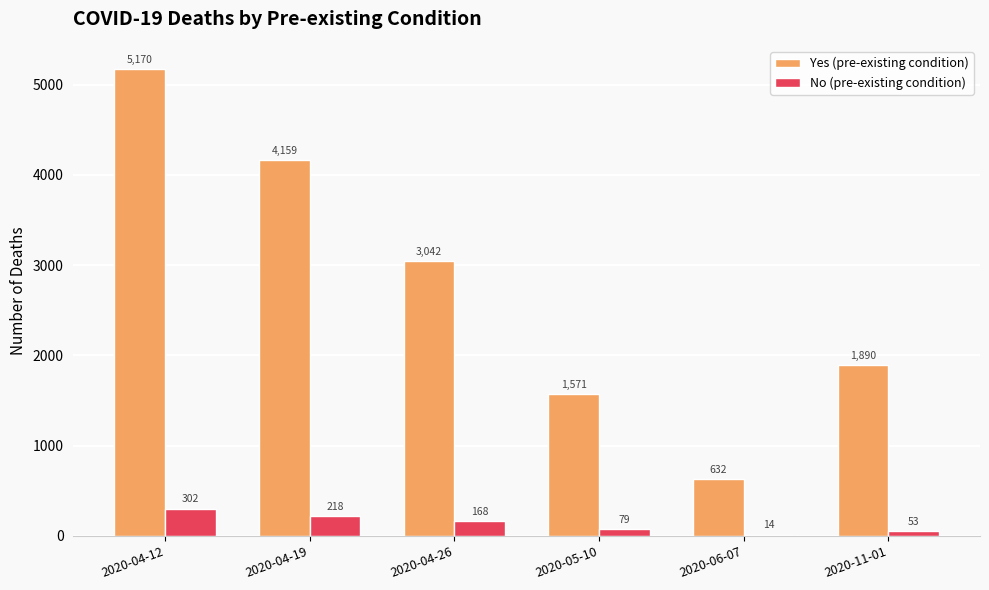

Reading left to right, list all the values displayed in this chart.

Yes (pre-existing condition): 5170	4159	3042	1571	632	1890
No (pre-existing condition): 302	218	168	79	14	53